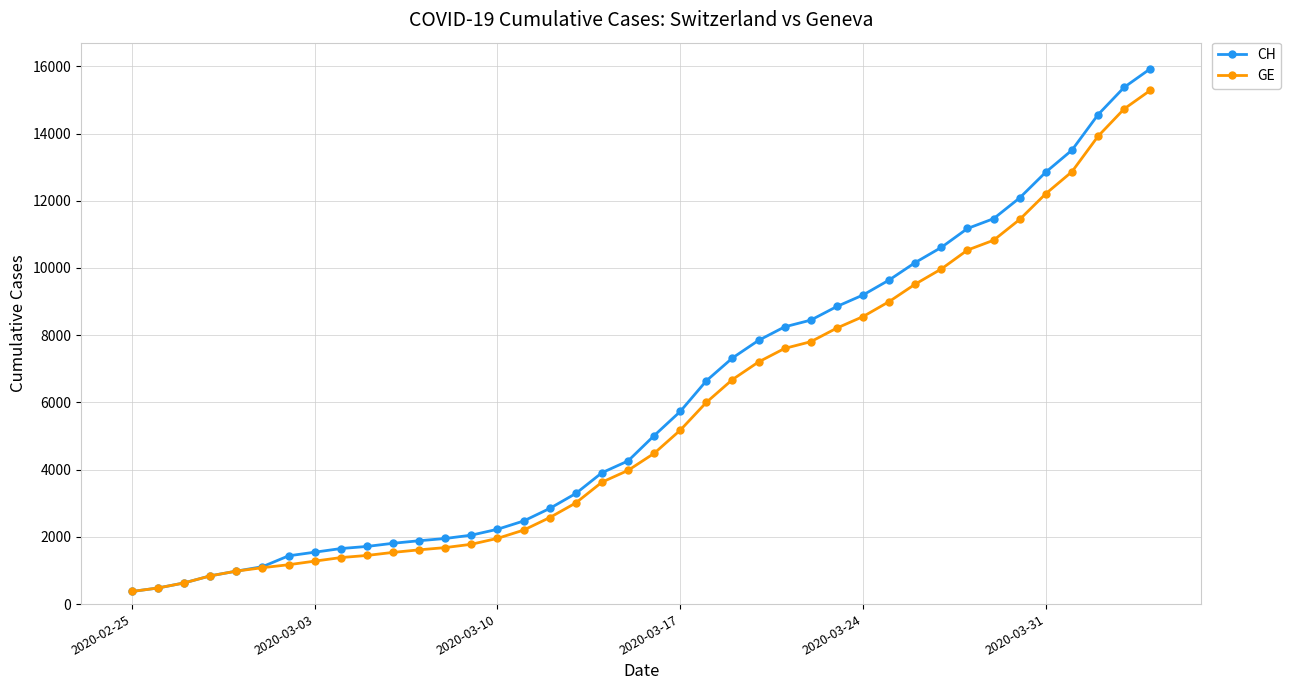

How many lines are shown in the chart?

2